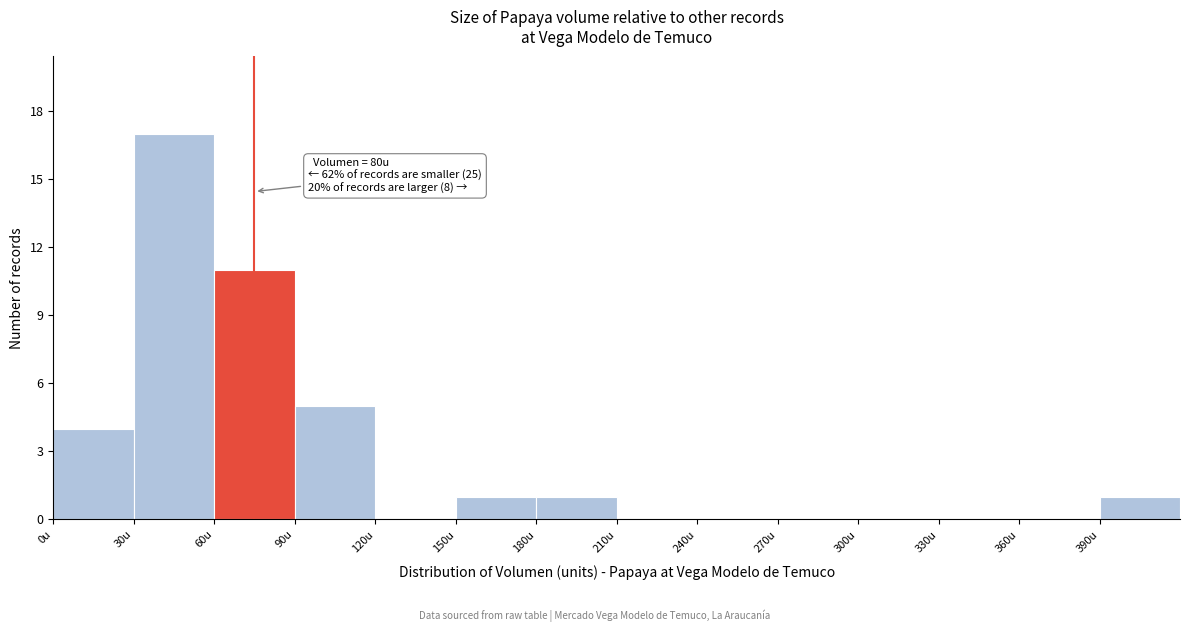

Which range on the x-axis has the tallest bar?

30 to 60